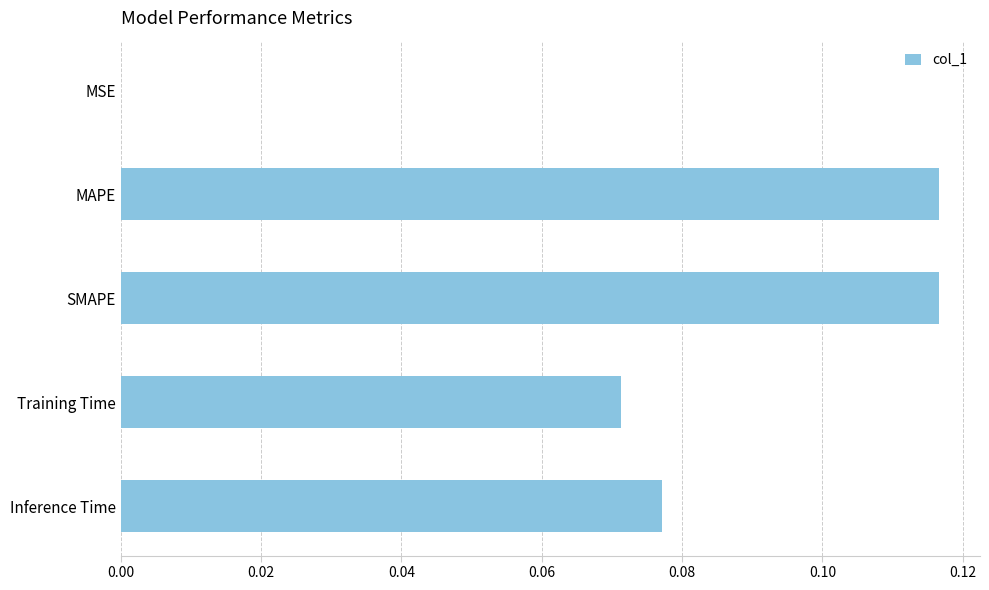

Which has a higher value, Inference Time or MAPE?

MAPE